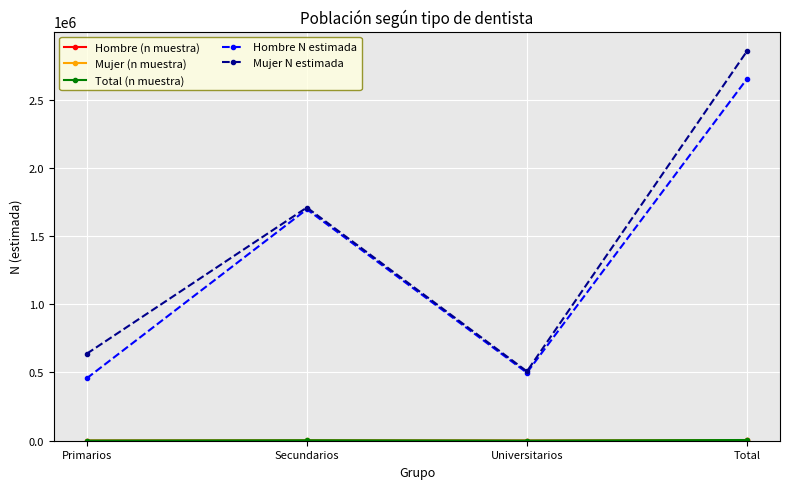

Does the chart display data point markers on the line(s)?

Yes